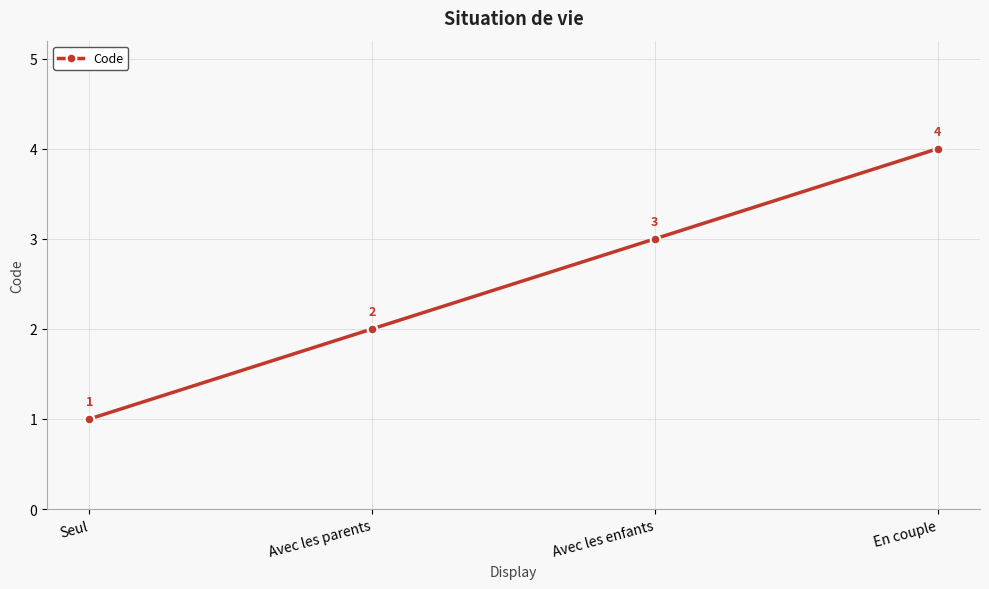

What is the sum of the values at Avec les parents and Seul?

3